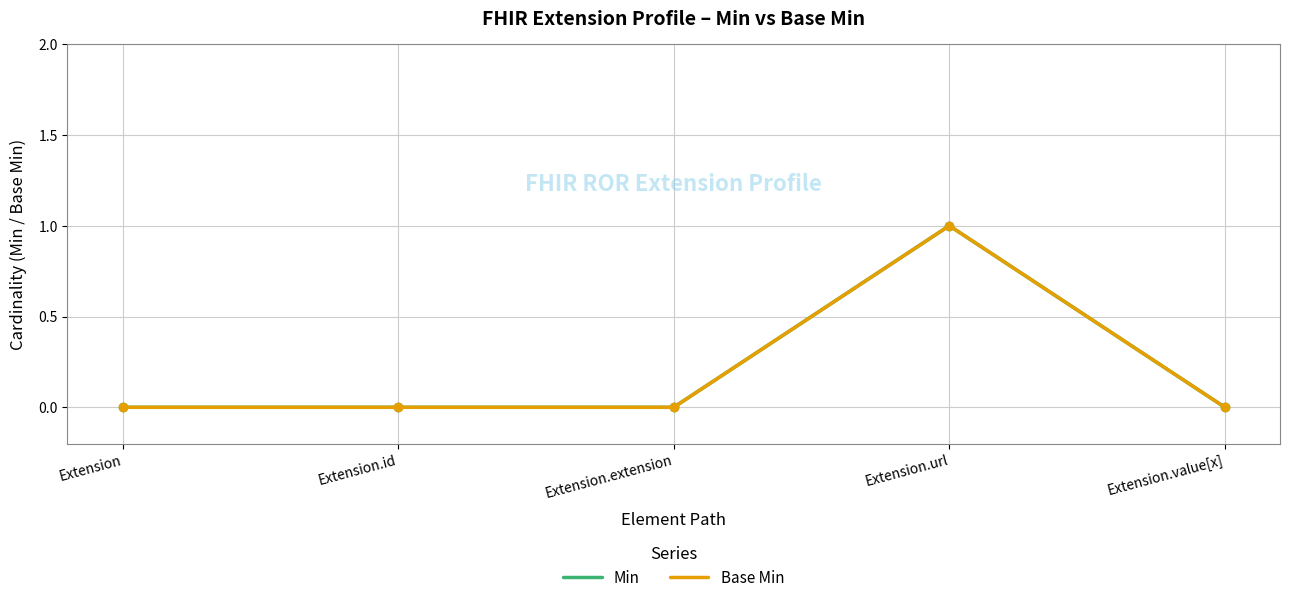

Does the chart display data point markers on the line(s)?

No